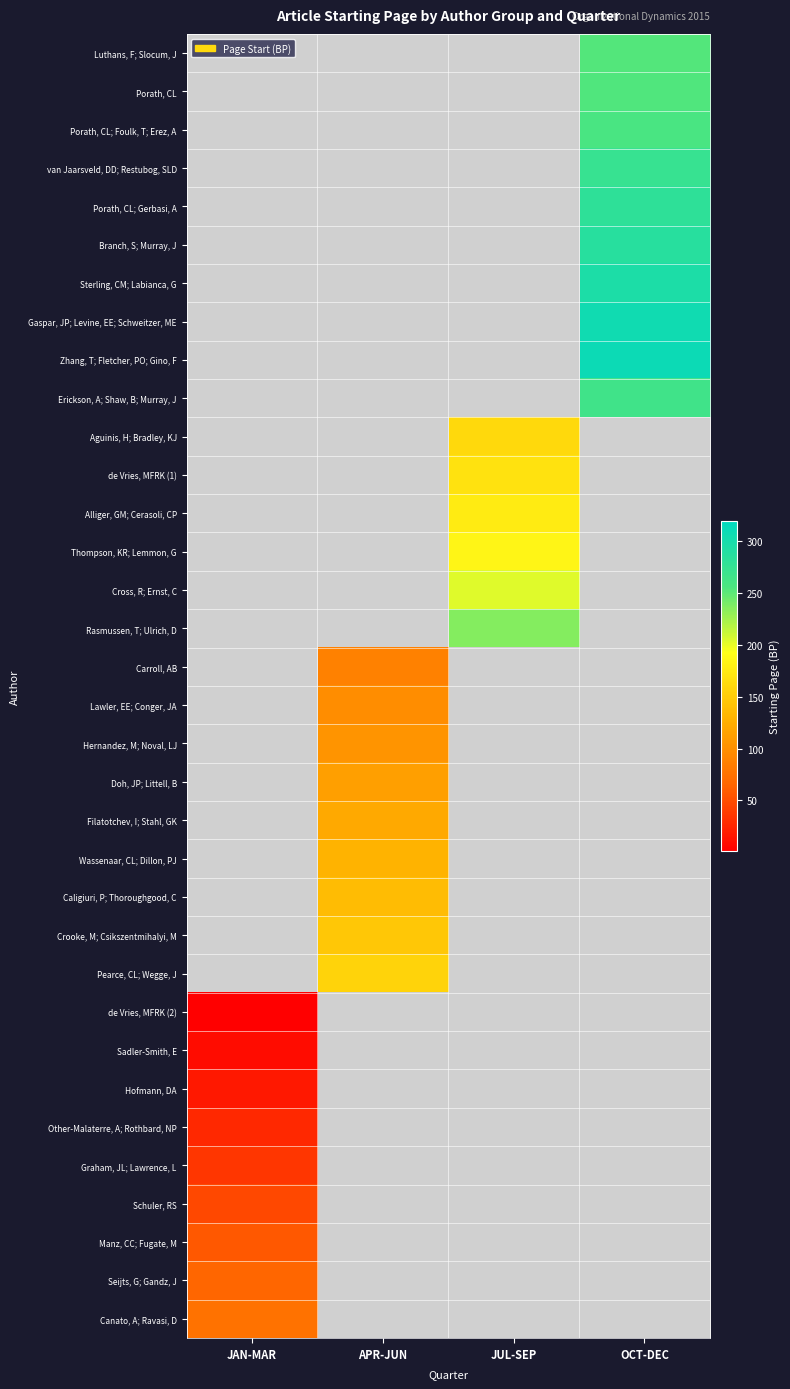

What is the minimum value for Hofmann, DA?

17.0